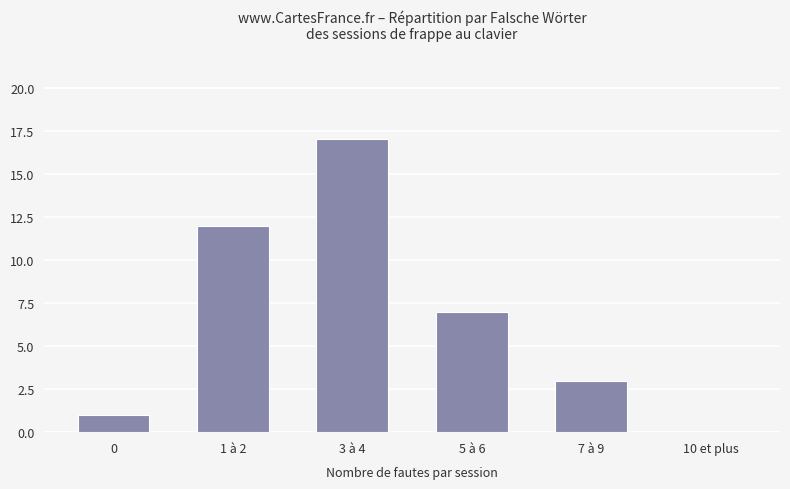

Does the chart contain stacked bars?

No